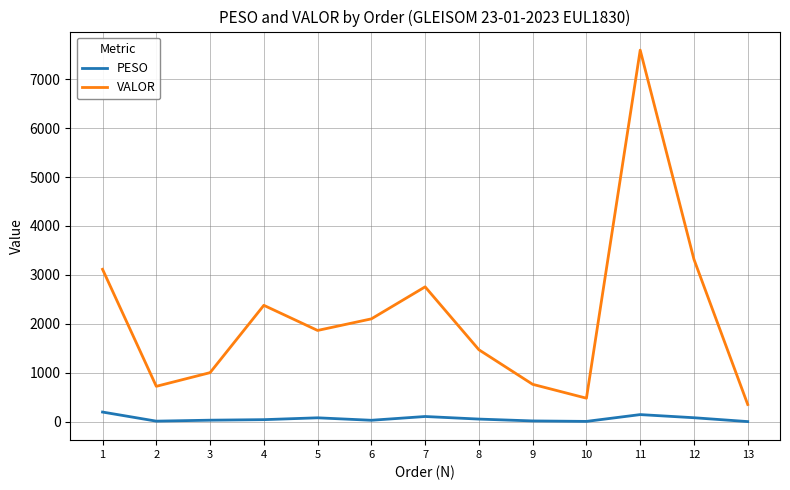

The value of VALOR at 4 is 2380.6. True or false?

True